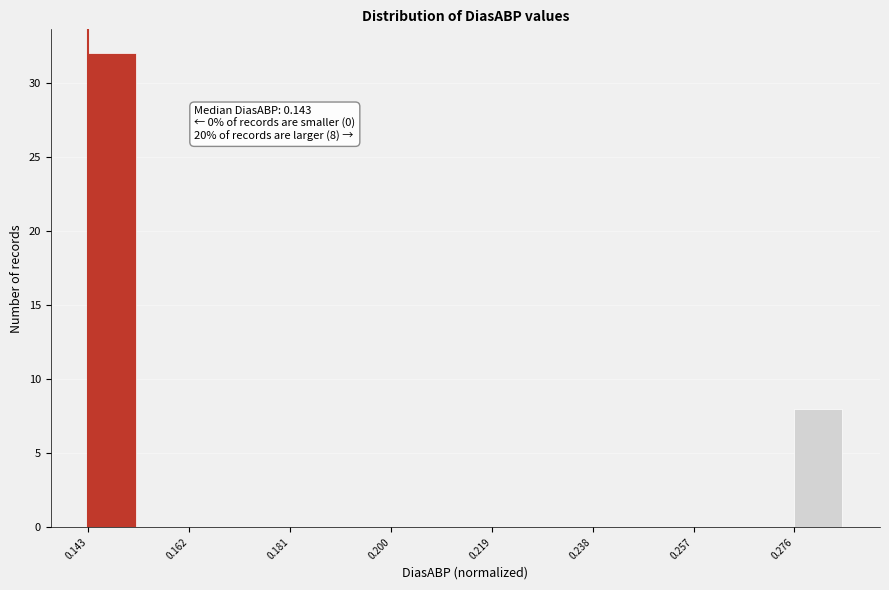

Over which range of the x-axis is the bar tallest?

0.142 to 0.152